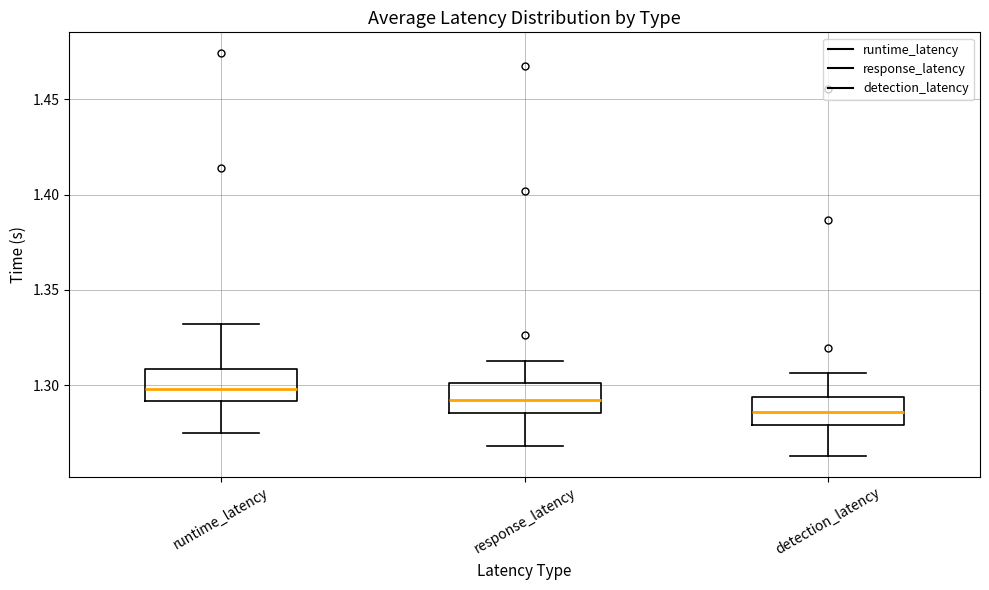

Reading left to right, transcribe this box plot: for each box, give where its median line is, the range the box spans, and where its two whiskers end, as read against the y-axis. The values are not printed on the chart, so give them approximately, as read against the axis.

runtime_latency: median 1.300, box 1.290 to 1.310, whiskers 1.275 to 1.330
response_latency: median 1.290, box 1.285 to 1.300, whiskers 1.270 to 1.315
detection_latency: median 1.285, box 1.280 to 1.295, whiskers 1.265 to 1.305